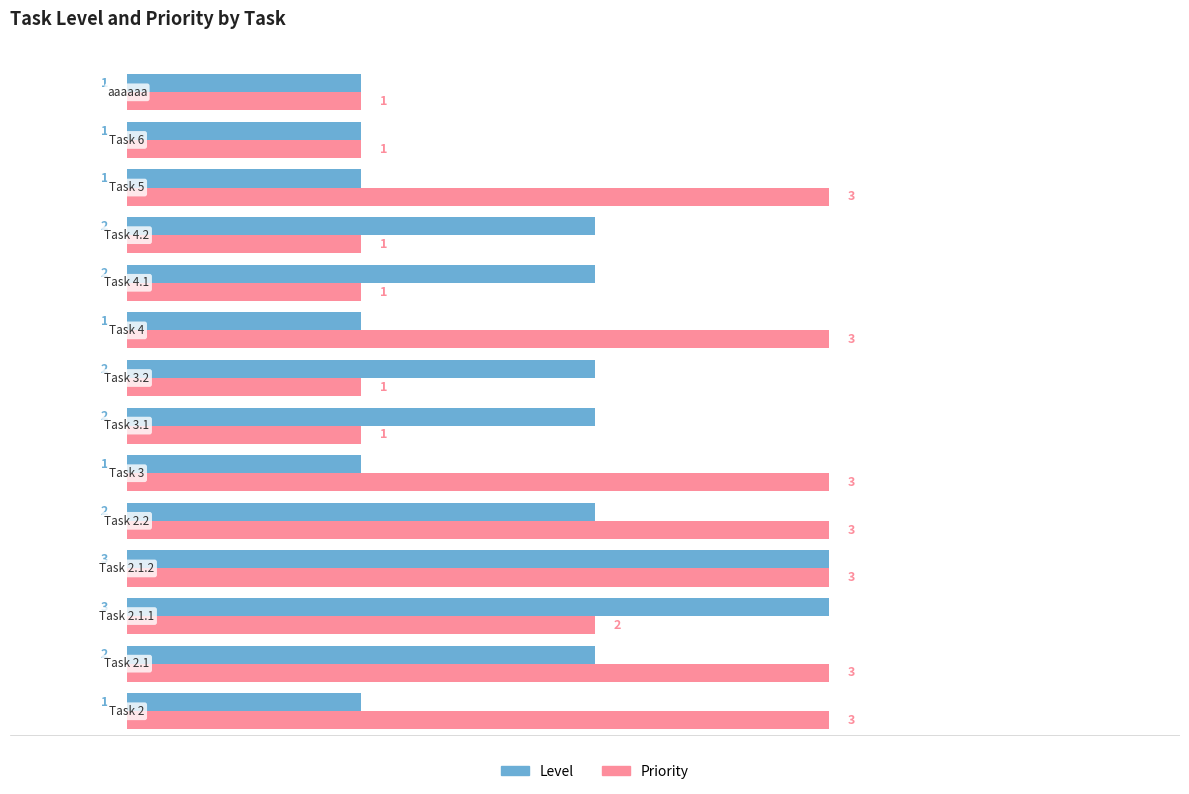

Count the Level values in the range 1 to 2.

12